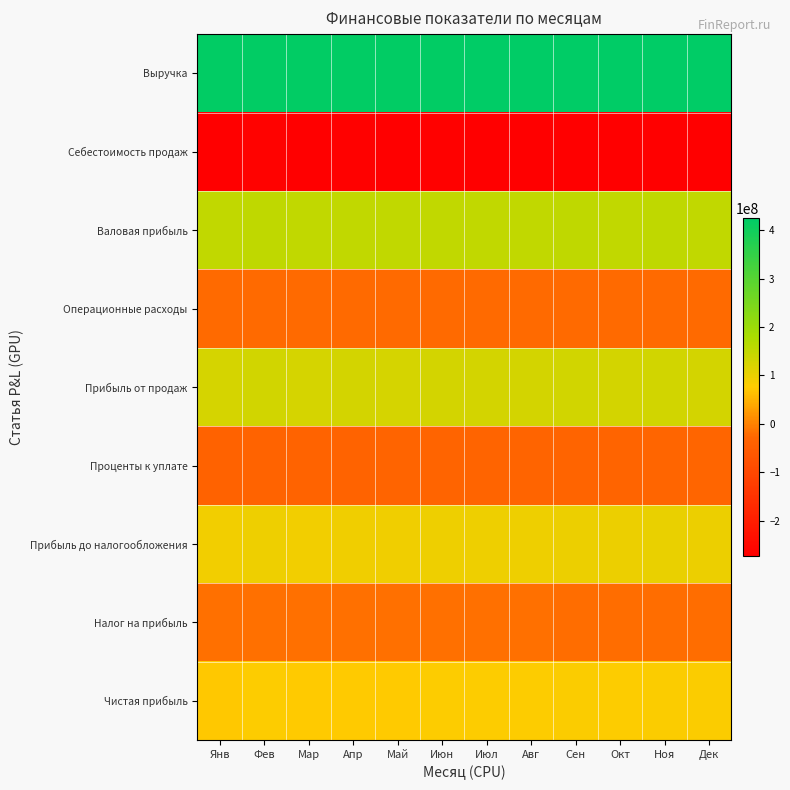

Reading left to right, transcribe all the data shown in this chart.

Выручка: Янв=420000000	Фев=420000000	Мар=420000000	Апр=420000000	Май=420000000	Июн=420000000	Июл=422100000	Авг=424200000	Сен=424200000	Окт=424200000	Ноя=424200000	Дек=424200000
Себестоимость продаж: Янв=-270700000	Фев=-266700000	Мар=-270700000	Апр=-268700000	Май=-270700000	Июн=-268700000	Июл=-271300000	Авг=-272275000	Сен=-270650000	Окт=-272650000	Ноя=-270650000	Дек=-272650000
Валовая прибыль: Янв=149300000	Фев=153300000	Мар=149300000	Апр=151300000	Май=149300000	Июн=151300000	Июл=150800000	Авг=151925000	Сен=153550000	Окт=151550000	Ноя=153550000	Дек=151550000
Операционные расходы: Янв=-22900000	Фев=-22900000	Мар=-22900000	Апр=-22900000	Май=-22900000	Июн=-22900000	Июл=-22900000	Авг=-22900000	Сен=-22900000	Окт=-22900000	Ноя=-22900000	Дек=-22900000
Прибыль от продаж: Янв=126400000	Фев=130400000	Мар=126400000	Апр=128400000	Май=126400000	Июн=128400000	Июл=127900000	Авг=129025000	Сен=130650000	Окт=128650000	Ноя=130650000	Дек=128650000
Проценты к уплате: Янв=-36000000	Фев=-35250000	Мар=-34500000	Апр=-33750000	Май=-33000000	Июн=-32250000	Июл=-32970000	Авг=-32197500	Сен=-31425000	Окт=-30532500	Ноя=-29760000	Дек=-28987500
Прибыль до налогообложения: Янв=90400000	Фев=95150000	Мар=91900000	Апр=94650000	Май=93400000	Июн=96150000	Июл=94930000	Авг=96827500	Сен=99225000	Окт=98117500	Ноя=100890000	Дек=99662500
Налог на прибыль: Янв=-18080000	Фев=-19030000	Мар=-18380000	Апр=-18930000	Май=-18680000	Июн=-19230000	Июл=-18986000	Авг=-19365500	Сен=-19845000	Окт=-19623500	Ноя=-20178000	Дек=-19932500
Чистая прибыль: Янв=72320000	Фев=76120000	Мар=73520000	Апр=75720000	Май=74720000	Июн=76920000	Июл=75944000	Авг=77462000	Сен=79380000	Окт=78494000	Ноя=80712000	Дек=79730000